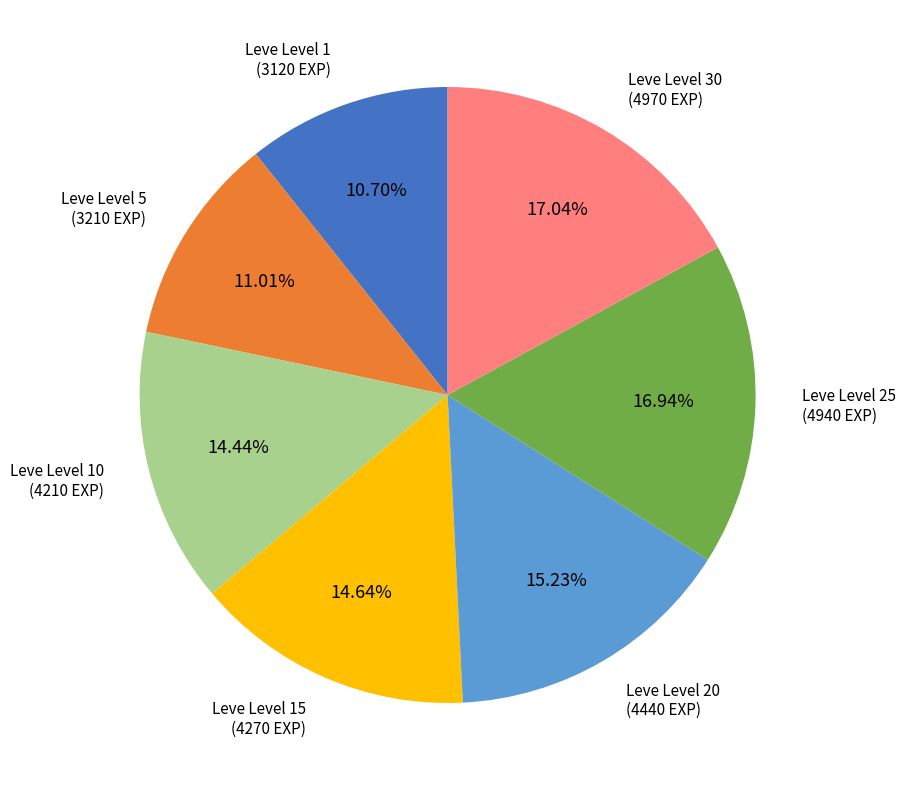

Is there a majority slice in this chart?

No